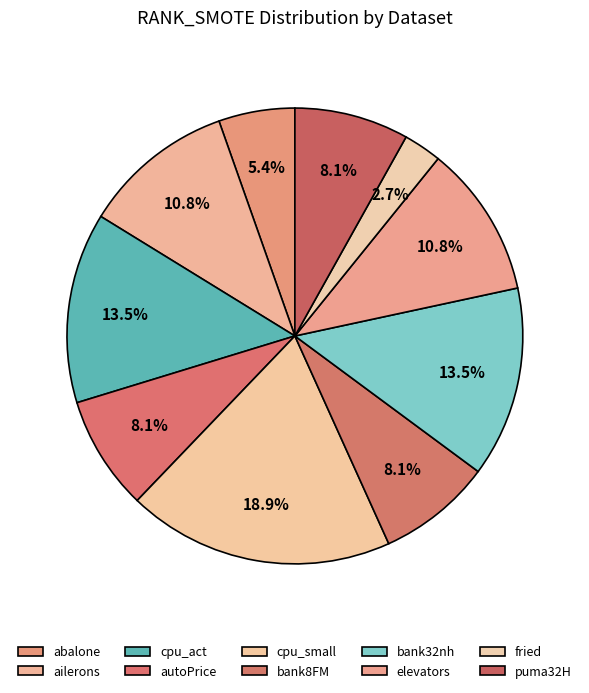

To the nearest percent, what is the difference between the abalone and autoPrice slice percentages?

3%